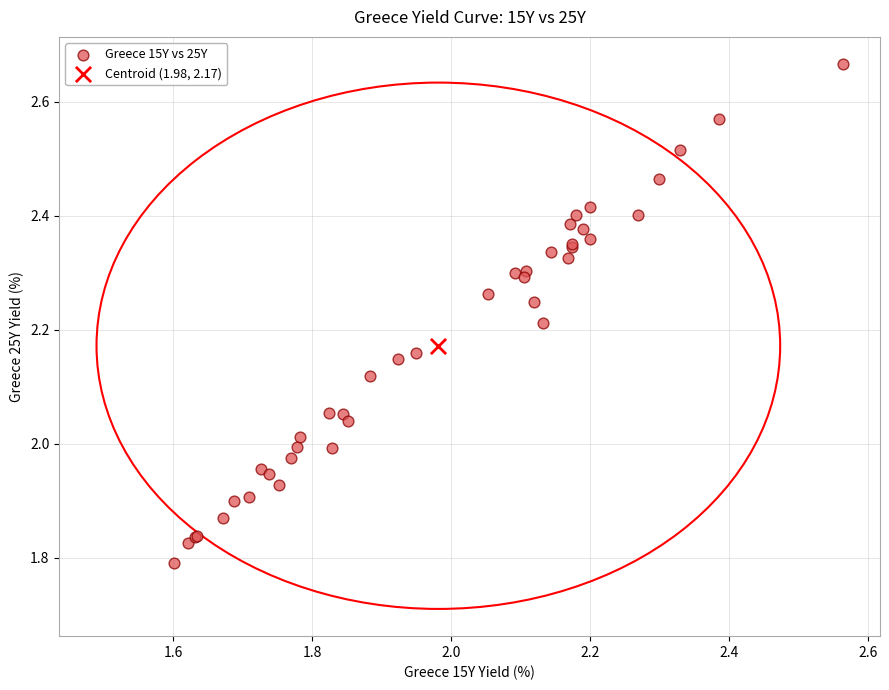

What are all the series names shown in the legend?

Greece 15Y vs 25Y, Centroid (1.98, 2.17)